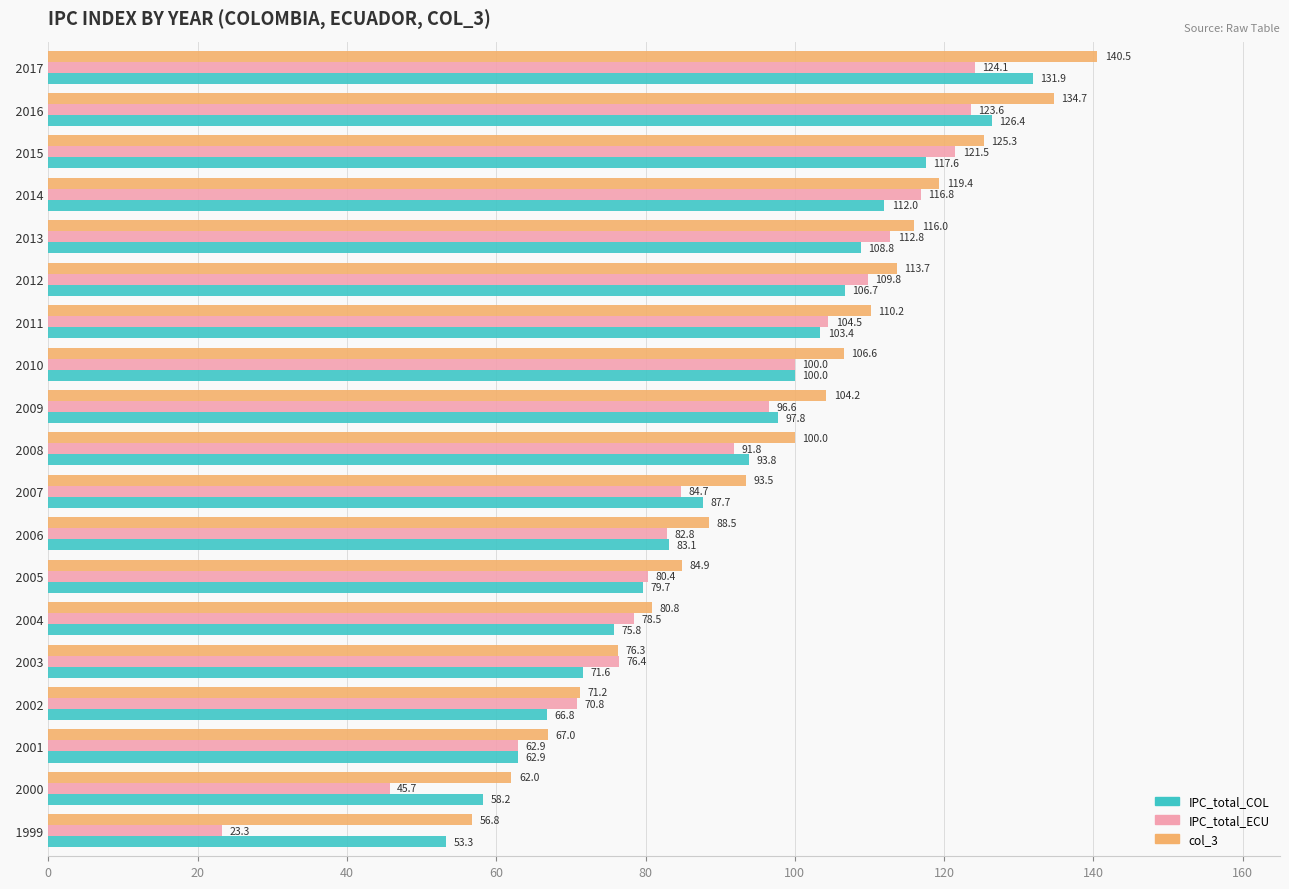

The IPC_total_COL series shows 45.2 at   2011. True or false?

False